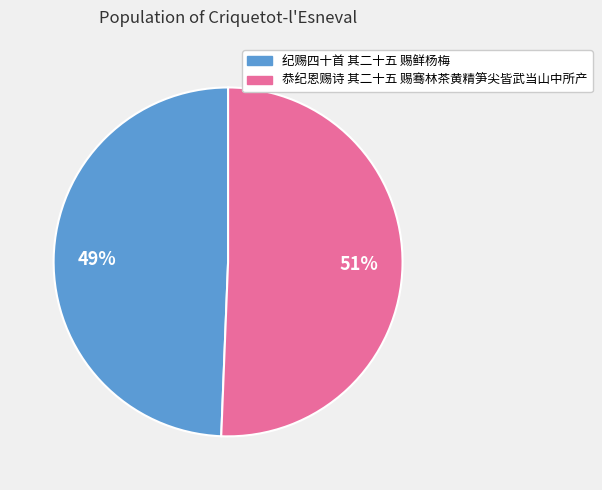

To the nearest percent, what percentage of the pie is 纪赐四十首 其二十五 赐鲜杨梅?

49%